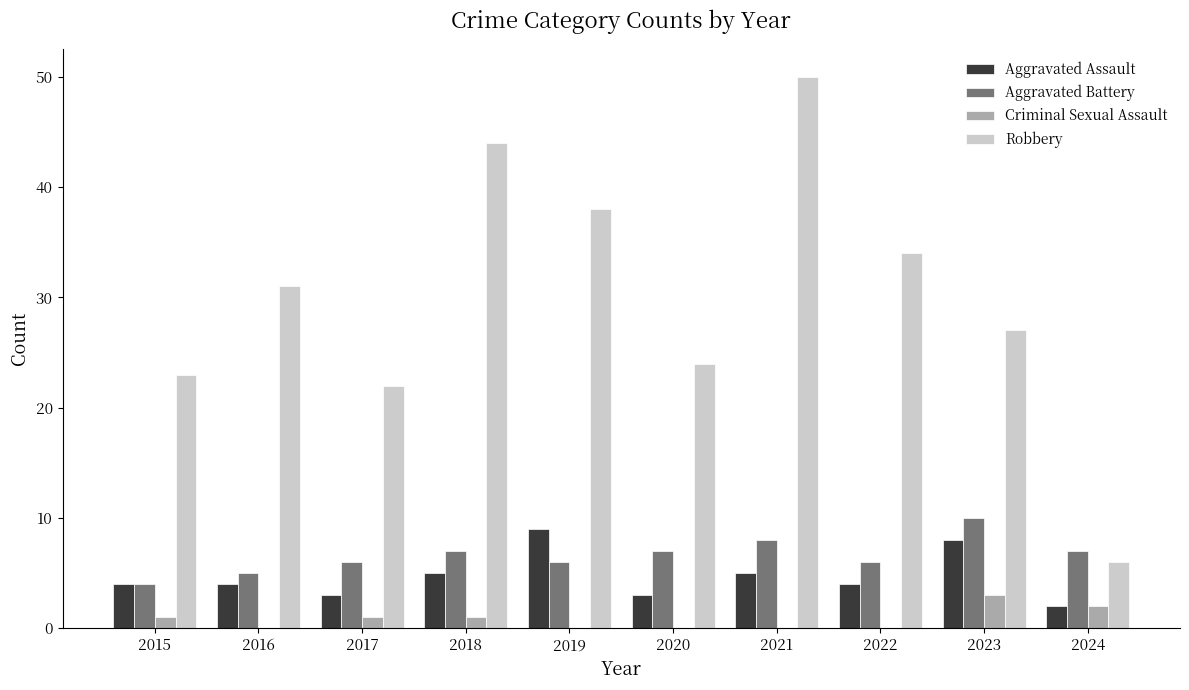

Which category has the highest value in the Criminal Sexual Assault series?

2023